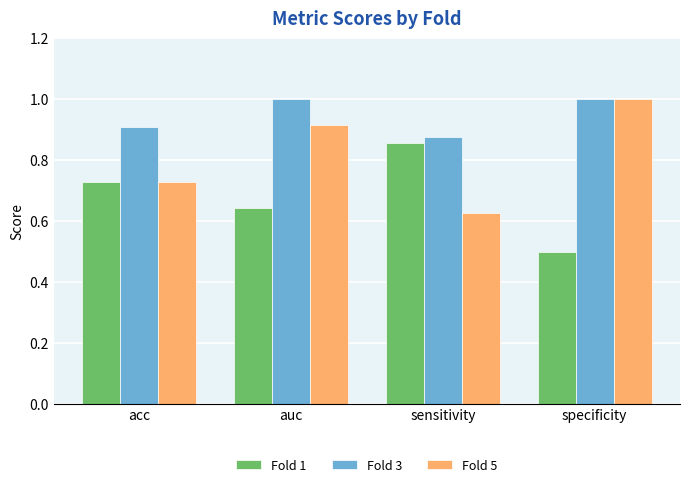

Is it true that Fold 5 equals 1.0 at specificity?

True